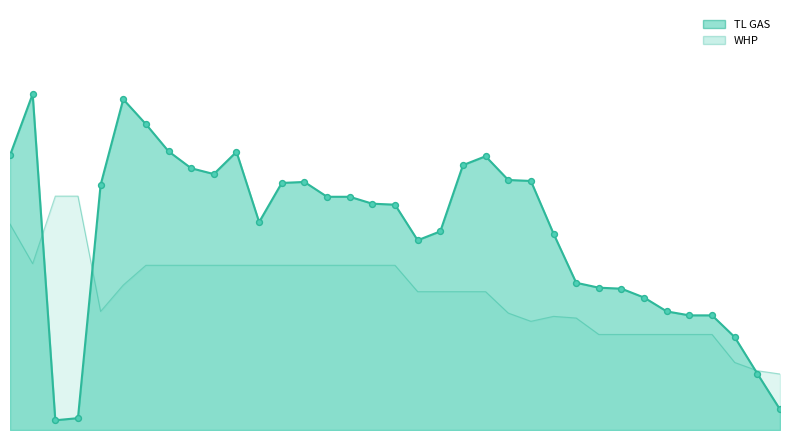

Which series has the largest Y range (max minus min)?

TL GAS